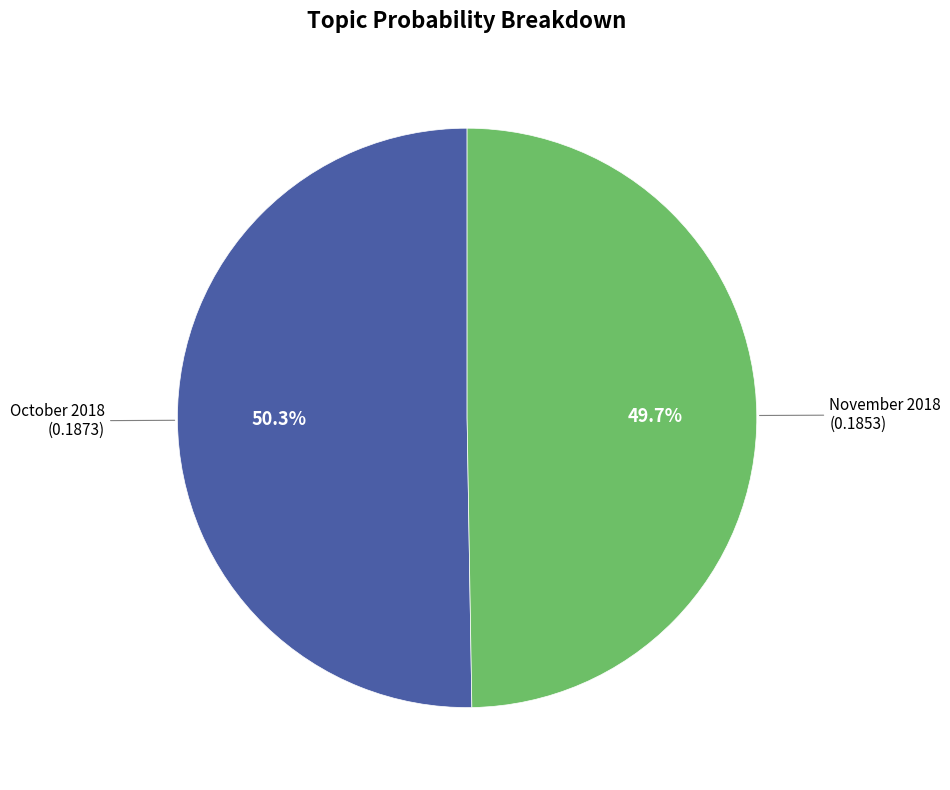

The October 2018 slice represents 50% of the pie. True or false?

True